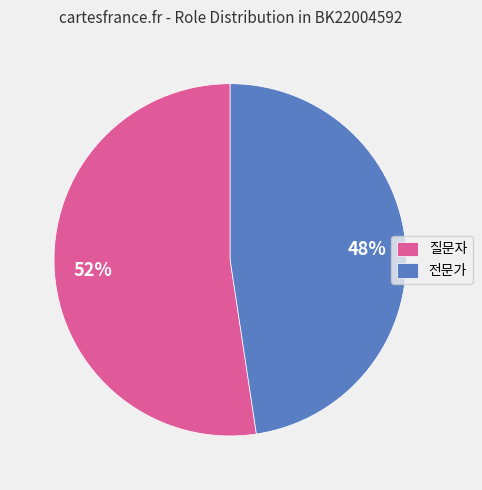

Does 질문자 account for over 50% of the chart?

Yes